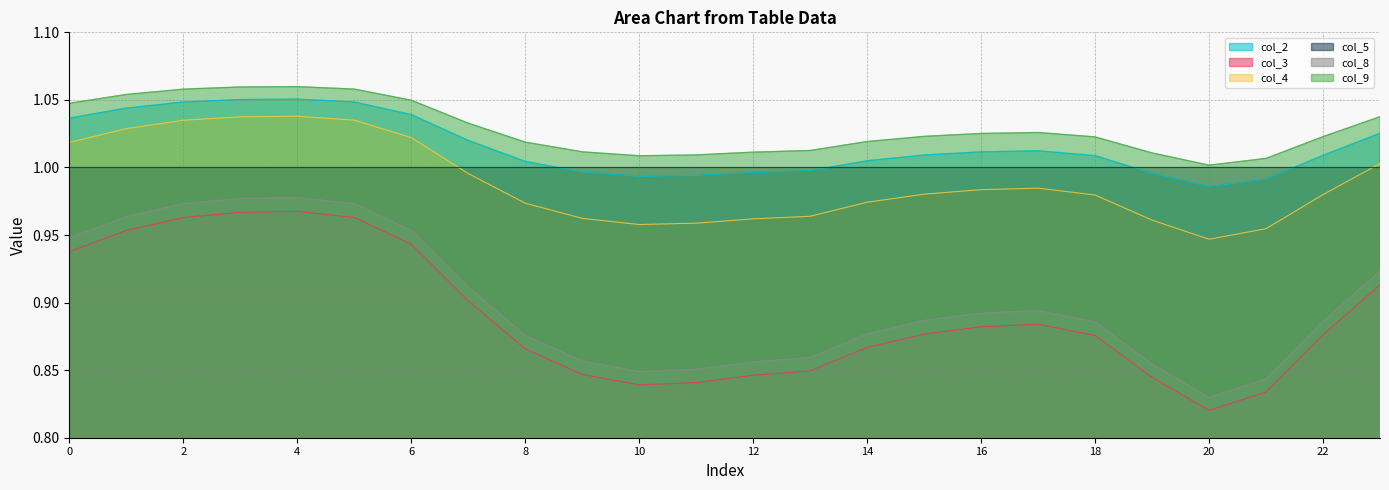

Is the value of col_4 at 14 greater than the value of col_9 at 8?

No